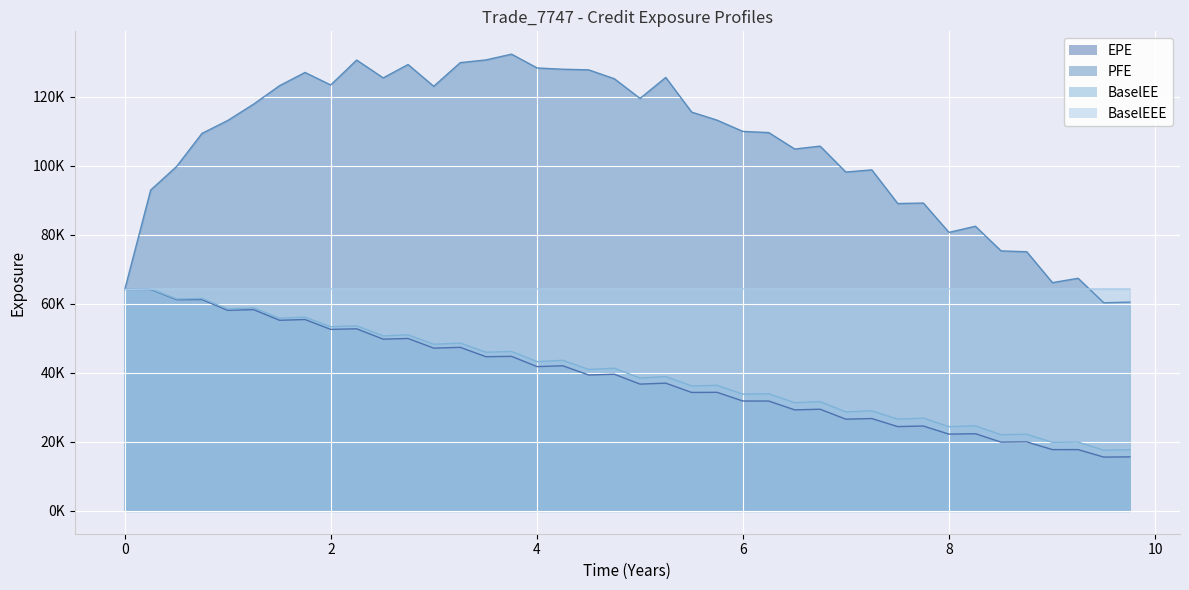

True or false: PFE and BaselEE cross at least once.

False